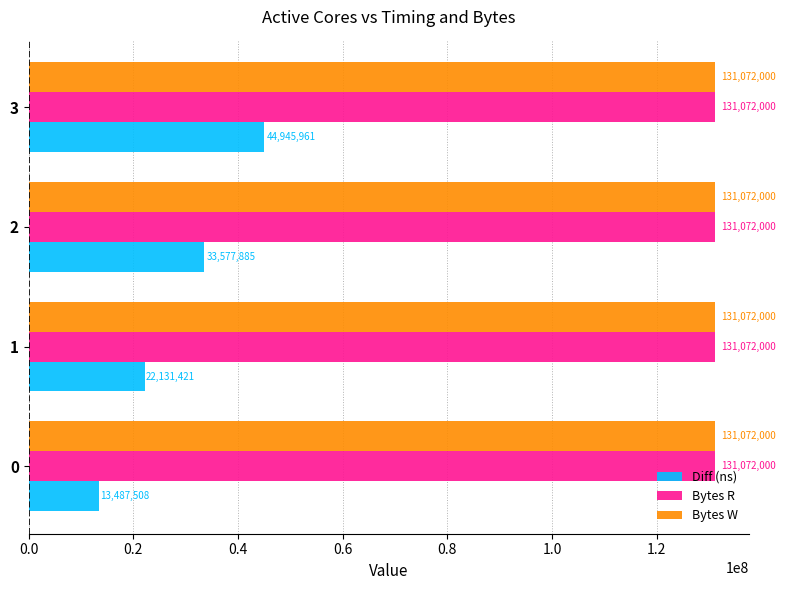

What are all the series names shown in the legend?

Diff (ns), Bytes R, Bytes W